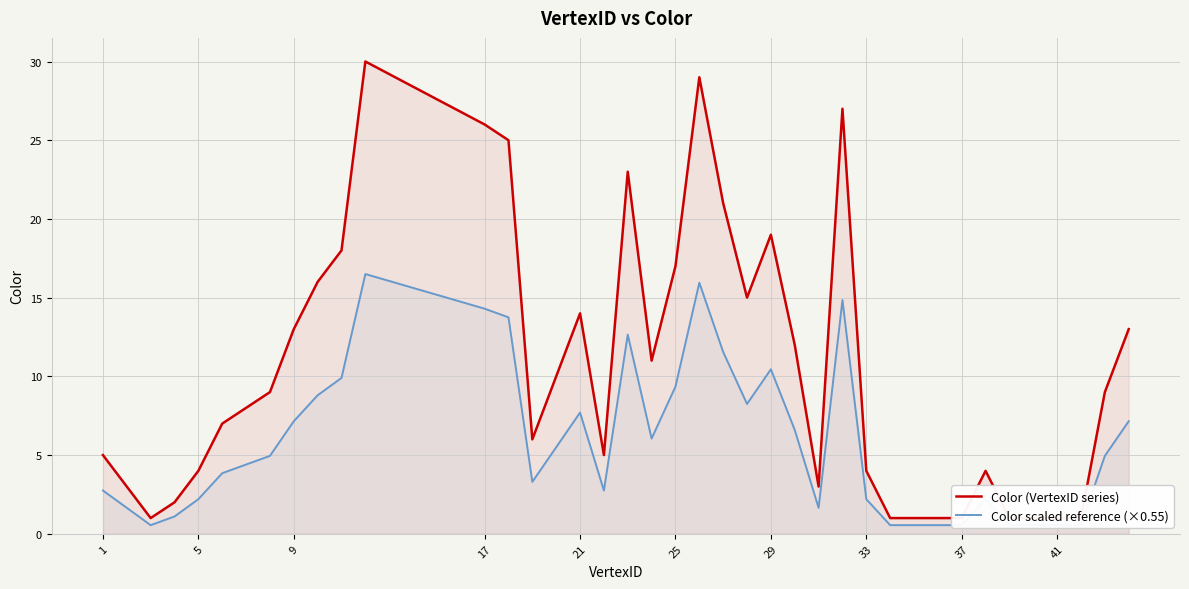

Rank the series at 33 from lowest to highest value.

Color scaled reference (×0.55), Color (VertexID series)